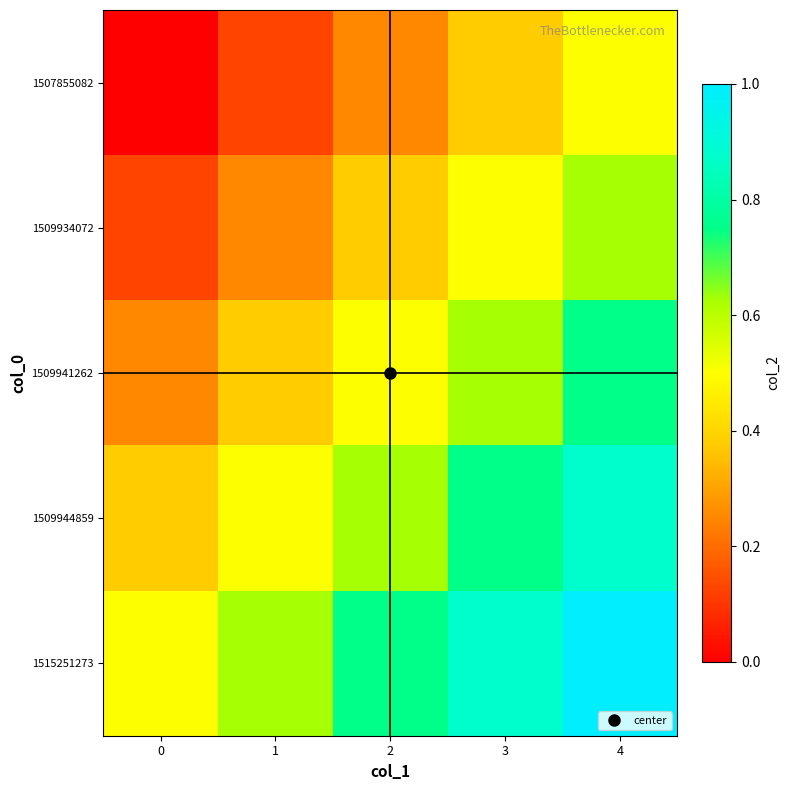

Rank the series by their maximum value, from lowest to highest.

1507855082, 1509934072, 1509941262, 1509944859, 1515251273